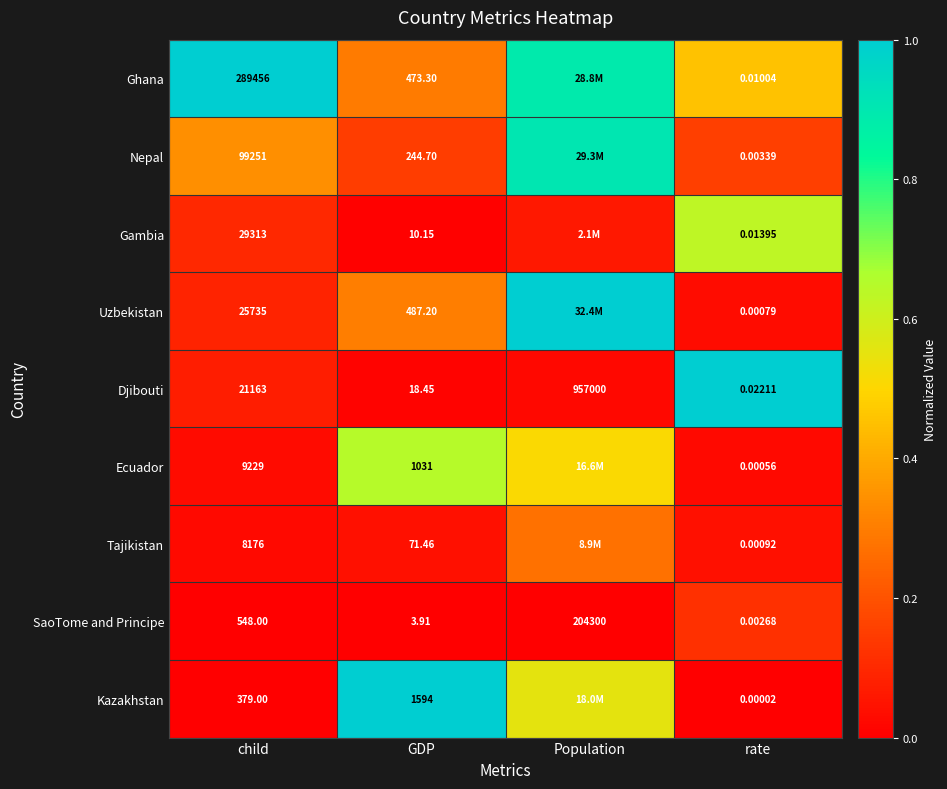

Between child and rate, which series saw the biggest shift?

Ghana